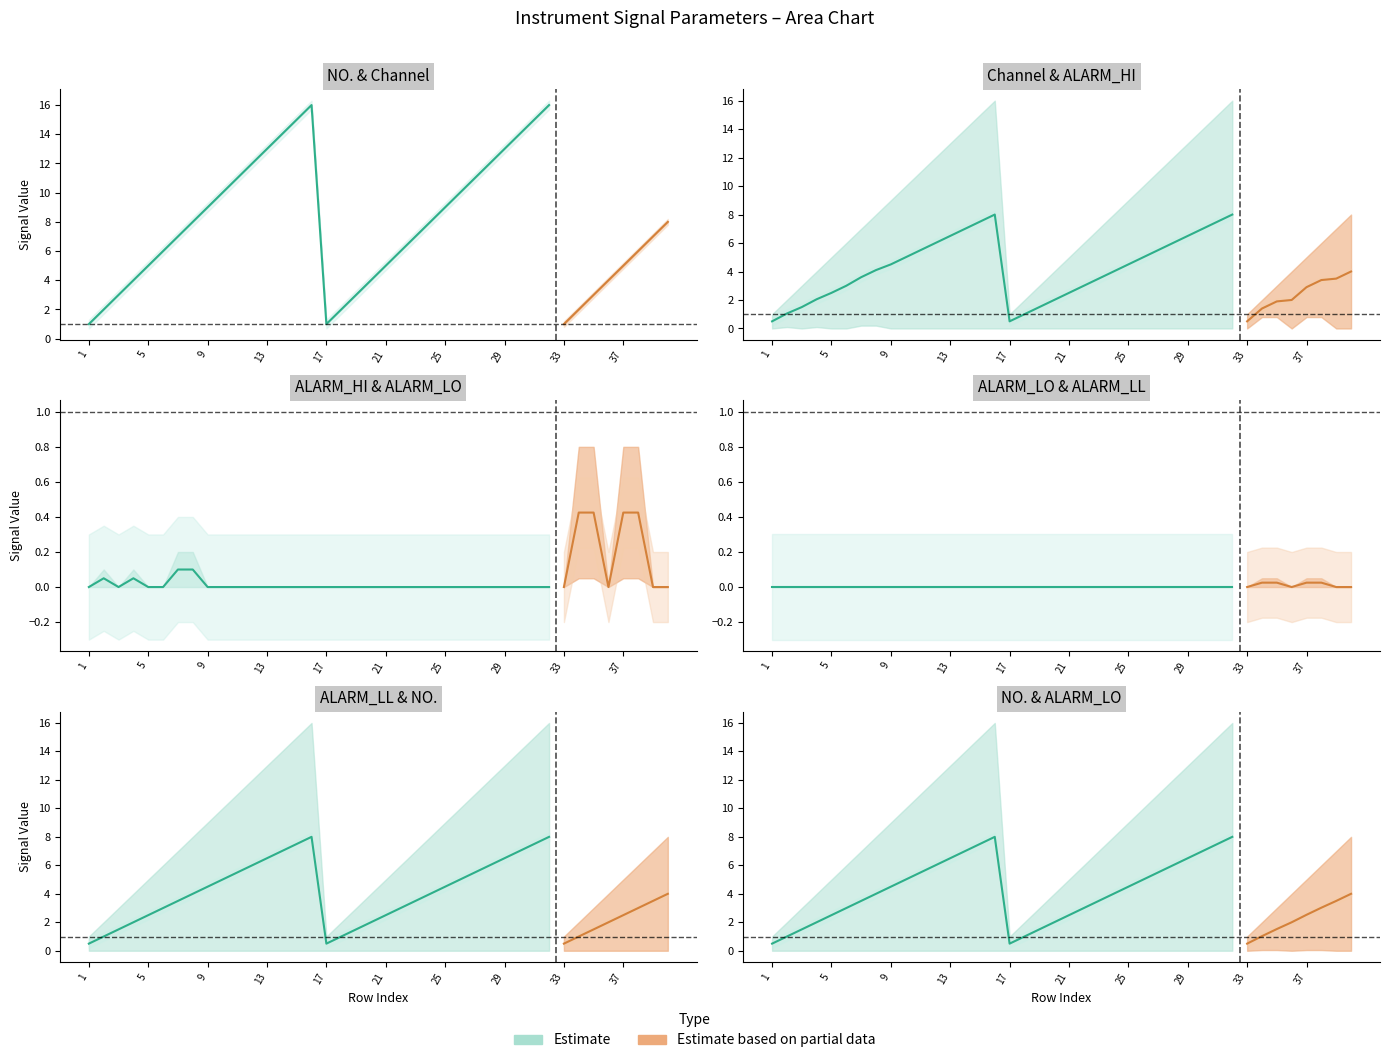

The value of ALARM_HI at 17 is 0.0. True or false?

True